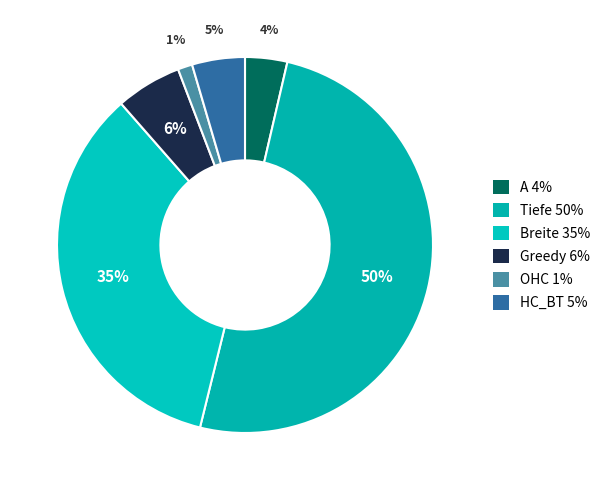

To the nearest percent, what portion does HC_BT represent?

5%